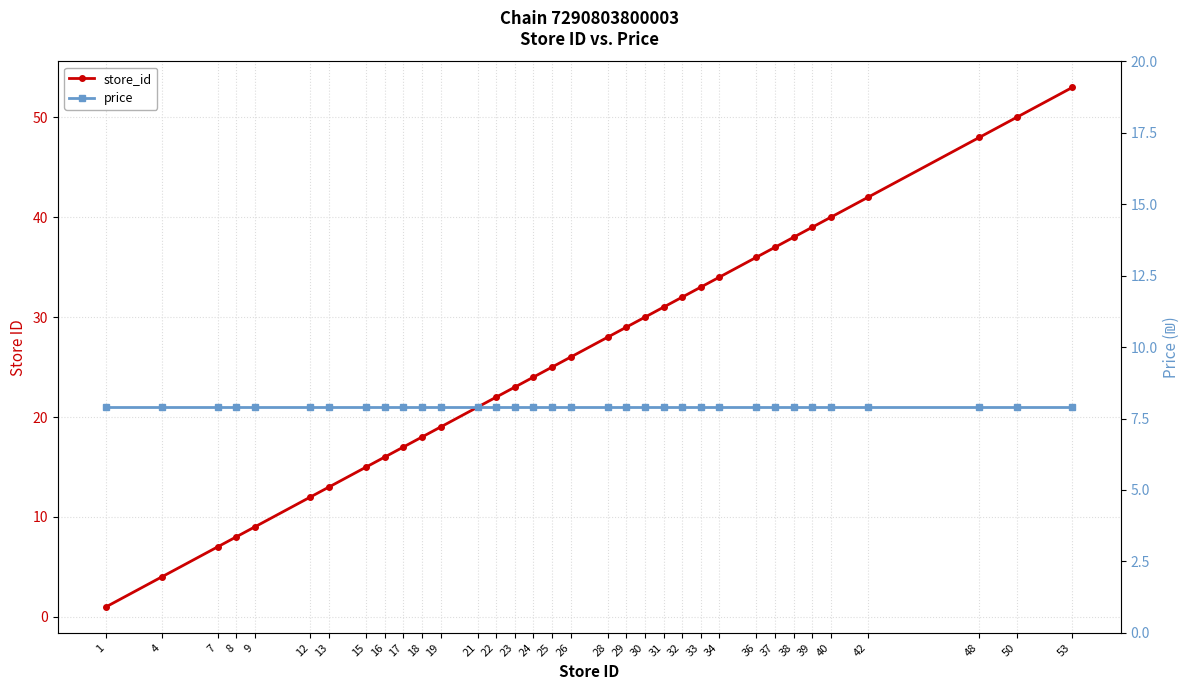

How many lines are shown in the chart?

2